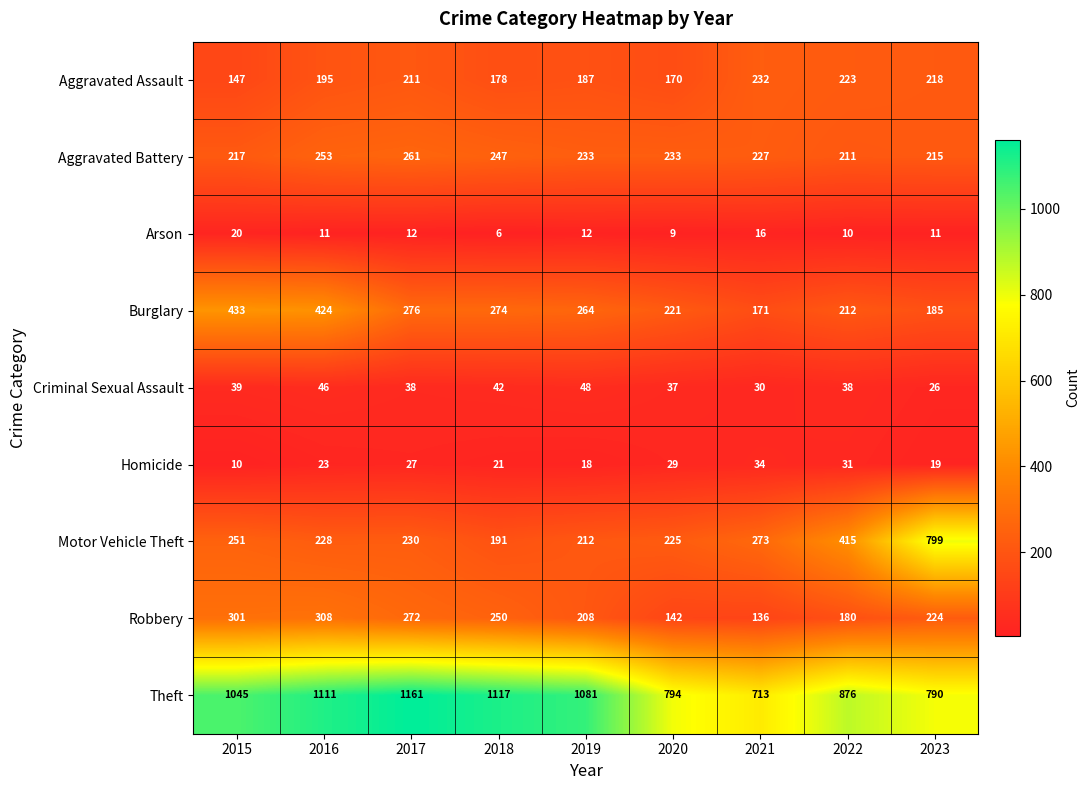

True or false: Theft has a value of 713 at 2021.

True